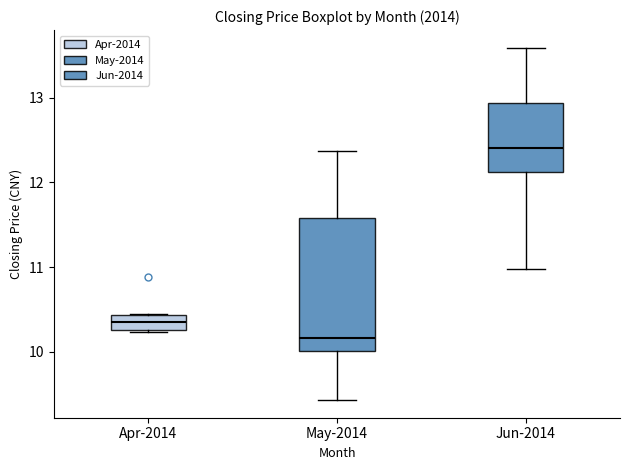

Reading left to right, read every box against the y-axis: the position of its median line, the range the box covers, and the ends of its whiskers. The values are not printed on the chart, so give them approximately, as read against the axis.

Apr-2014: median 10.4 (inside the box), box 10.3 to 10.4, whiskers 10.2 to 10.5
May-2014: median 10.2, box 10.0 to 11.6, whiskers 9.4 to 12.4
Jun-2014: median 12.4, box 12.1 to 12.9, whiskers 11.0 to 13.6